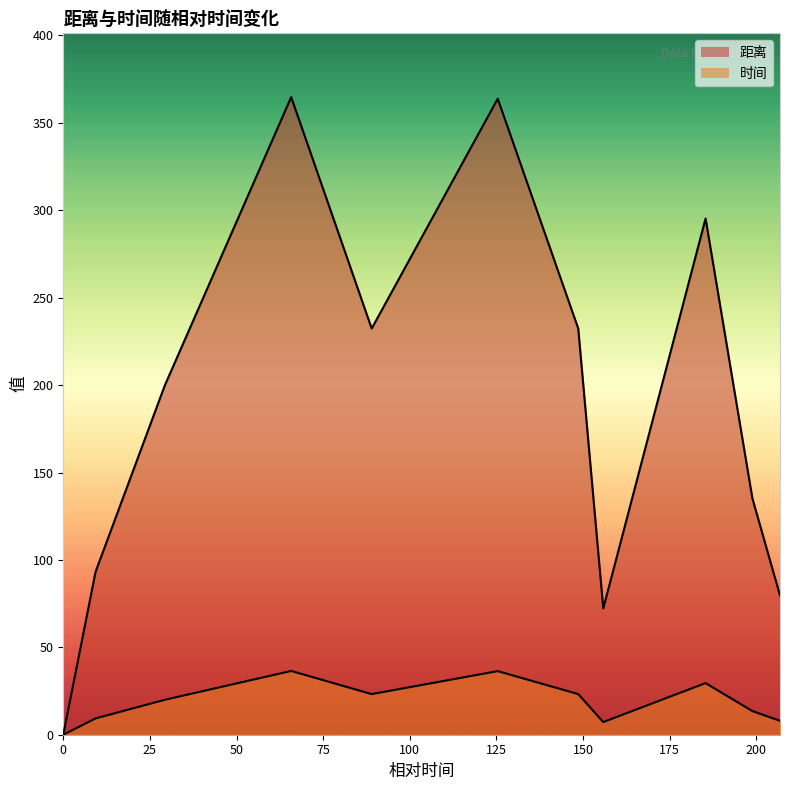

What is the value of the 时间 point at the 6th from the left?

36.4